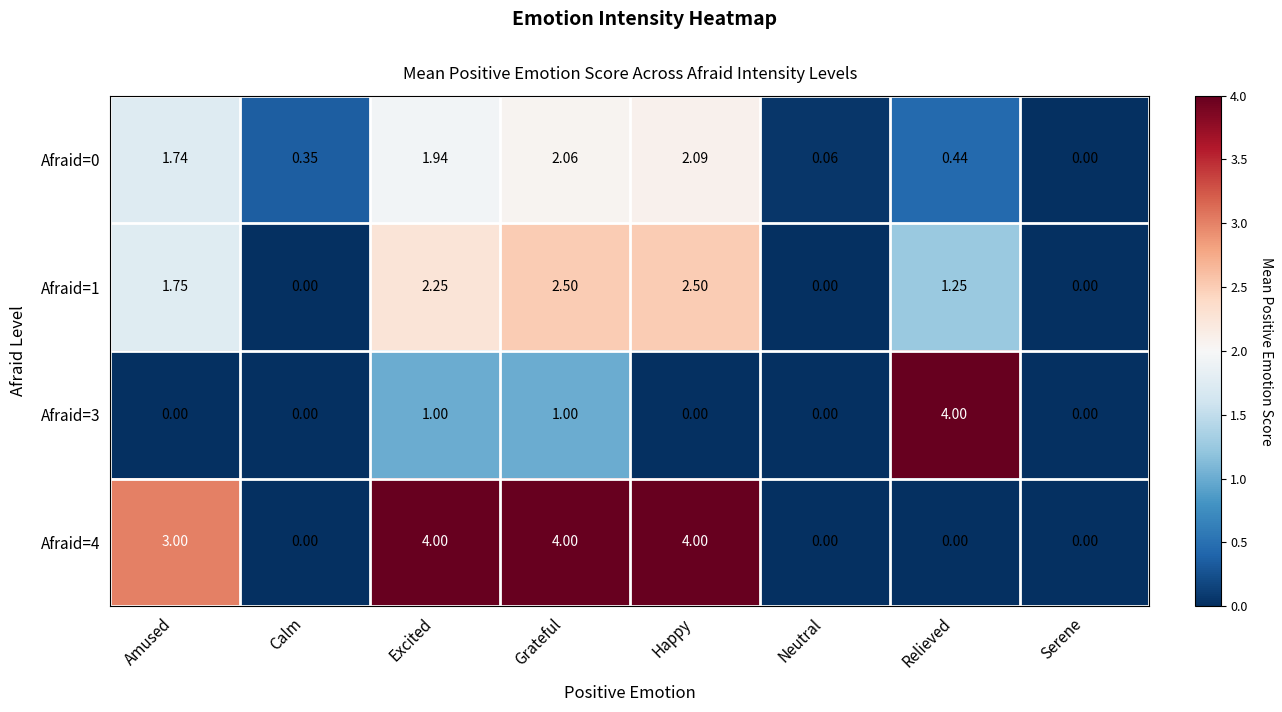

Which category has the highest value in the Afraid=0 series?

Happy